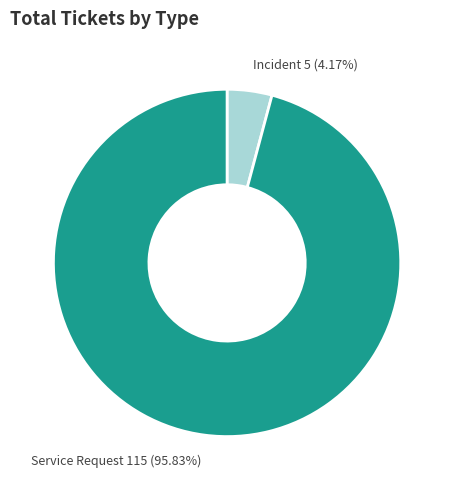

Is there a majority slice in this chart?

Yes